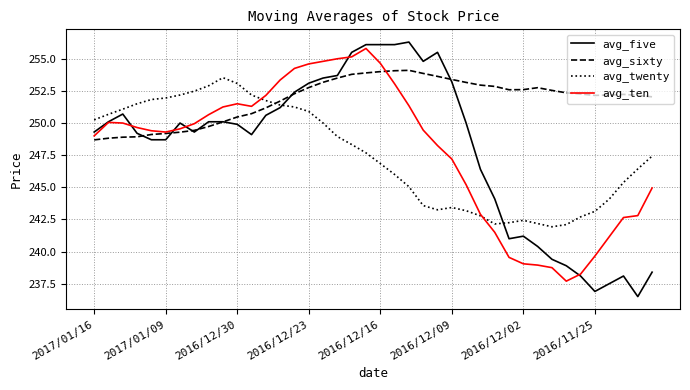

What is the greatest value displayed?

256.3